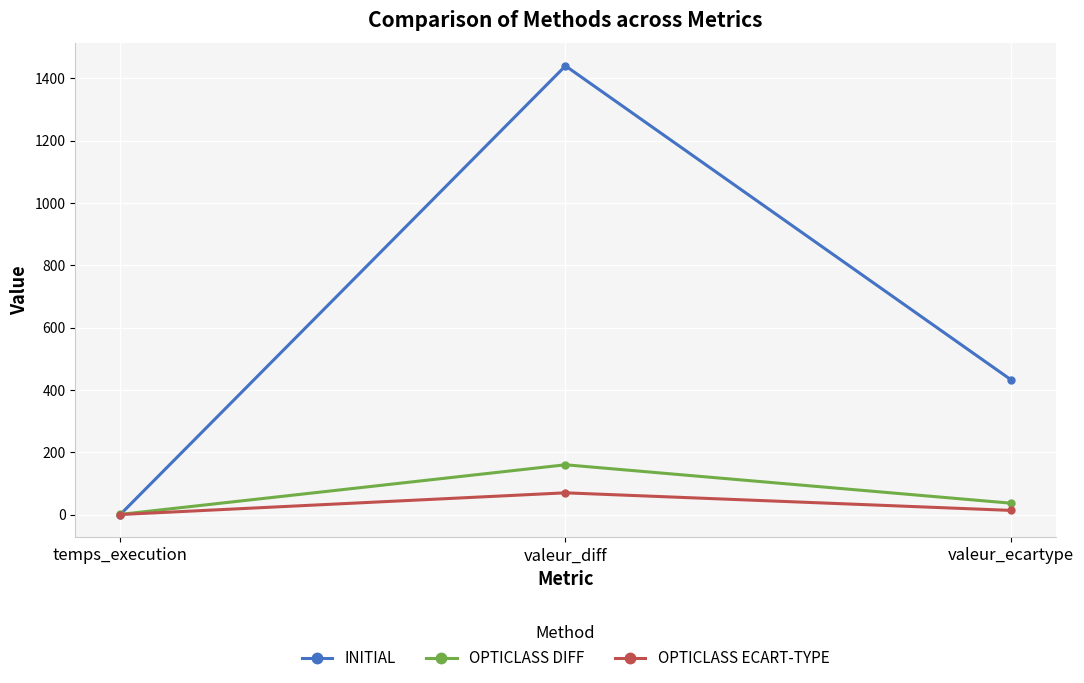

What is the difference between the highest and lowest values at valeur_ecartype?

418.9